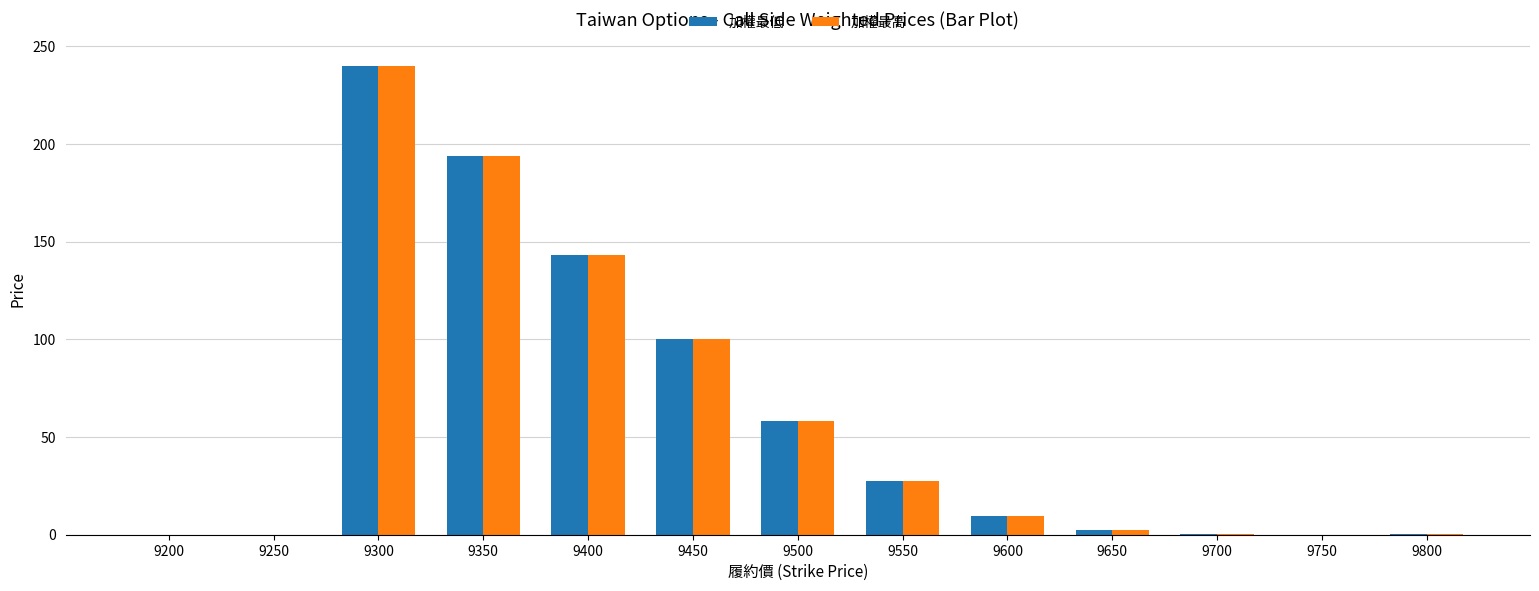

At which category does the chart reach its peak across all series?

9300